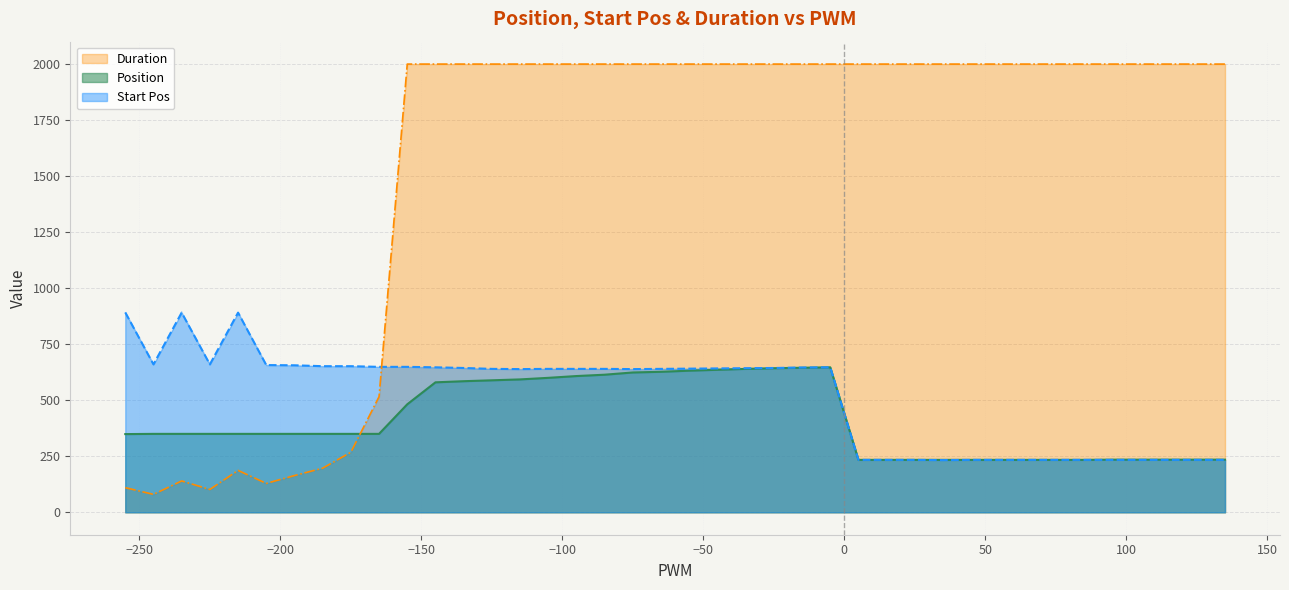

Is the value of Start Pos at -55 greater than the value of Position at -225?

Yes